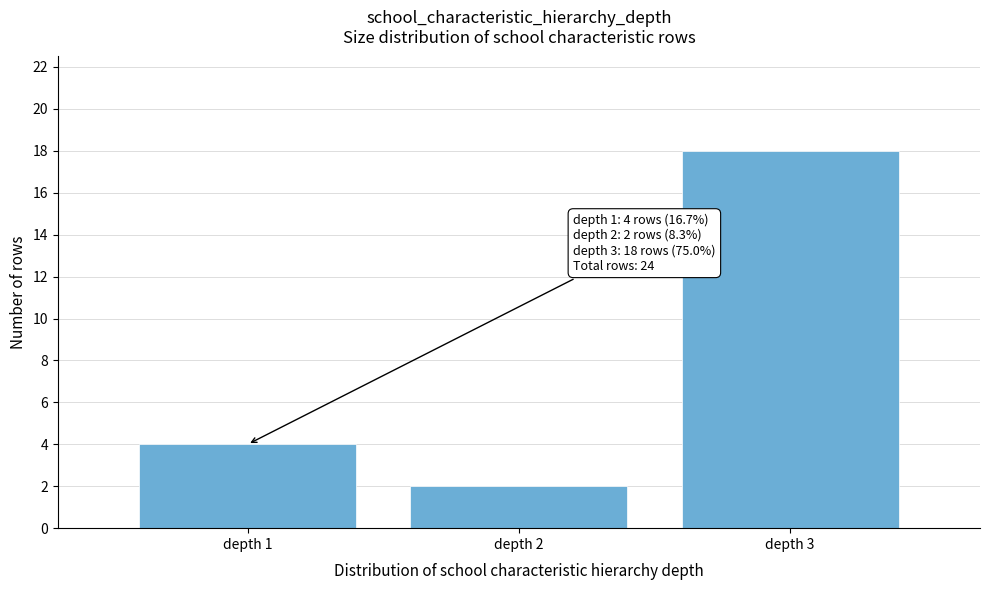

Reading left to right, what are all the values shown in this chart?

depth 1=4	depth 2=2	depth 3=18